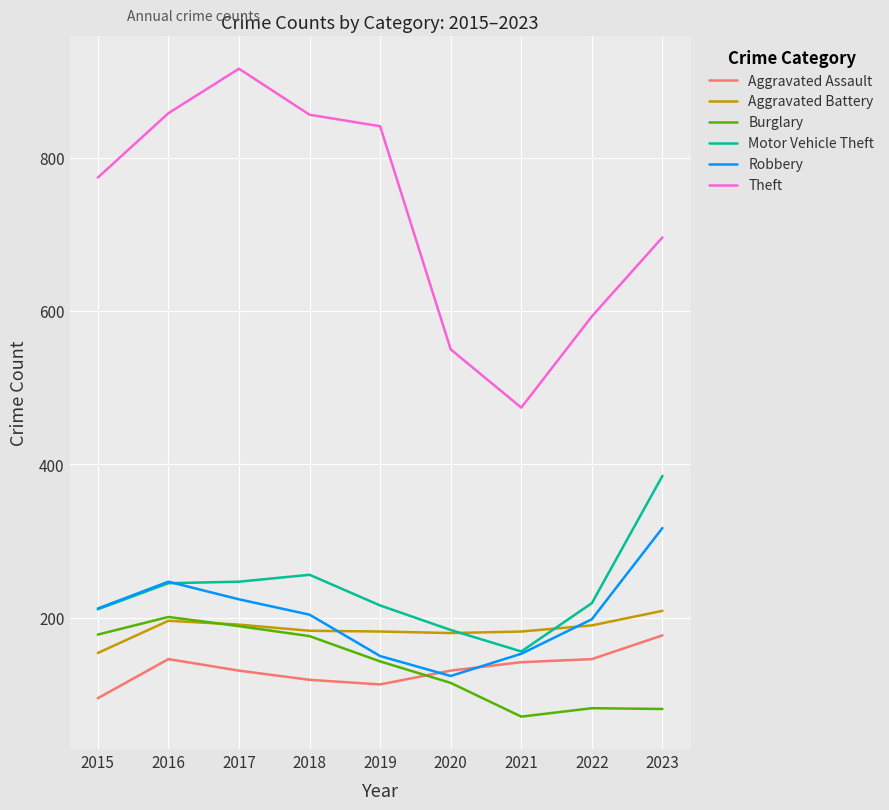

How many interior local valleys does the Theft series have?

1